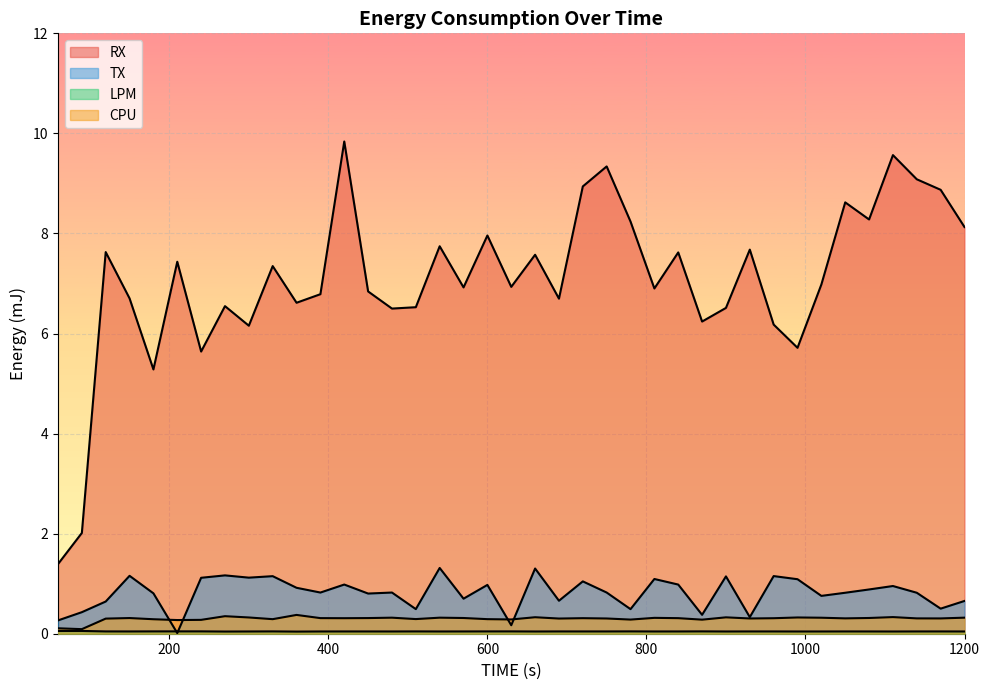

How many data points does each series have?

39